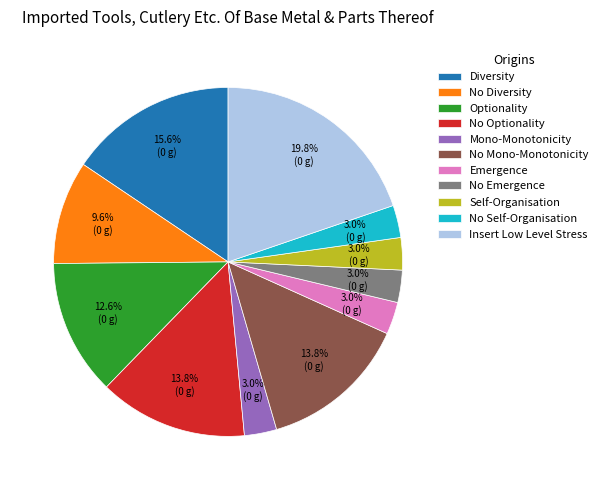

To the nearest percent, what is the combined percentage of No Diversity and Self-Organisation?

13%